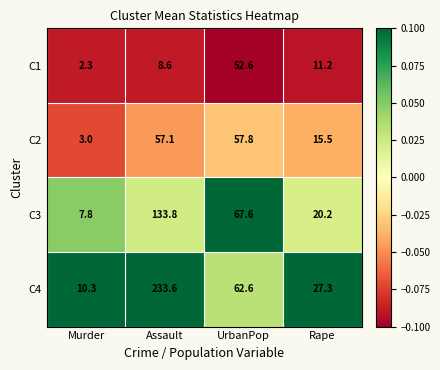

At which category is the sum across all series the highest?

Assault